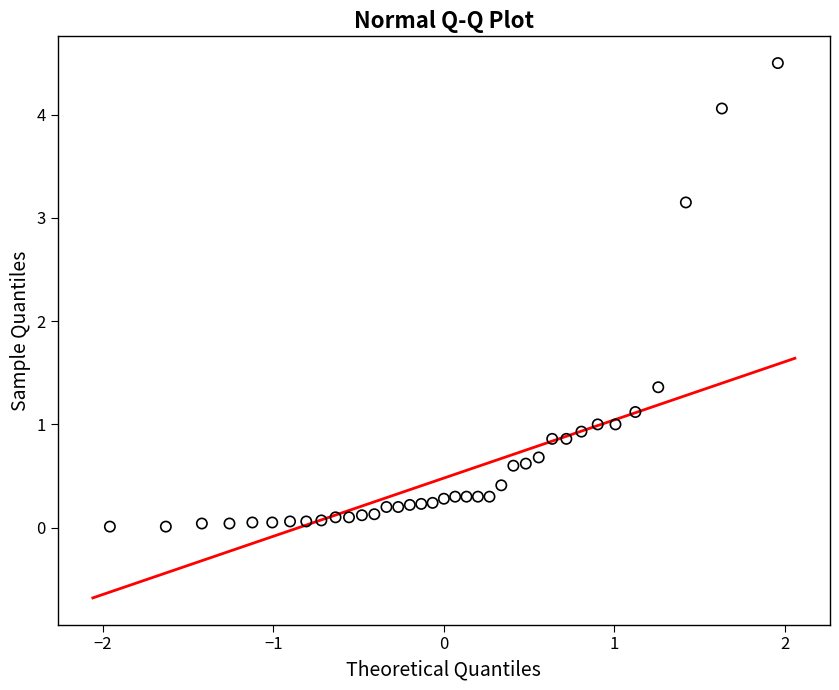

What Y value in the scatter plot is closest to 2?

1.4